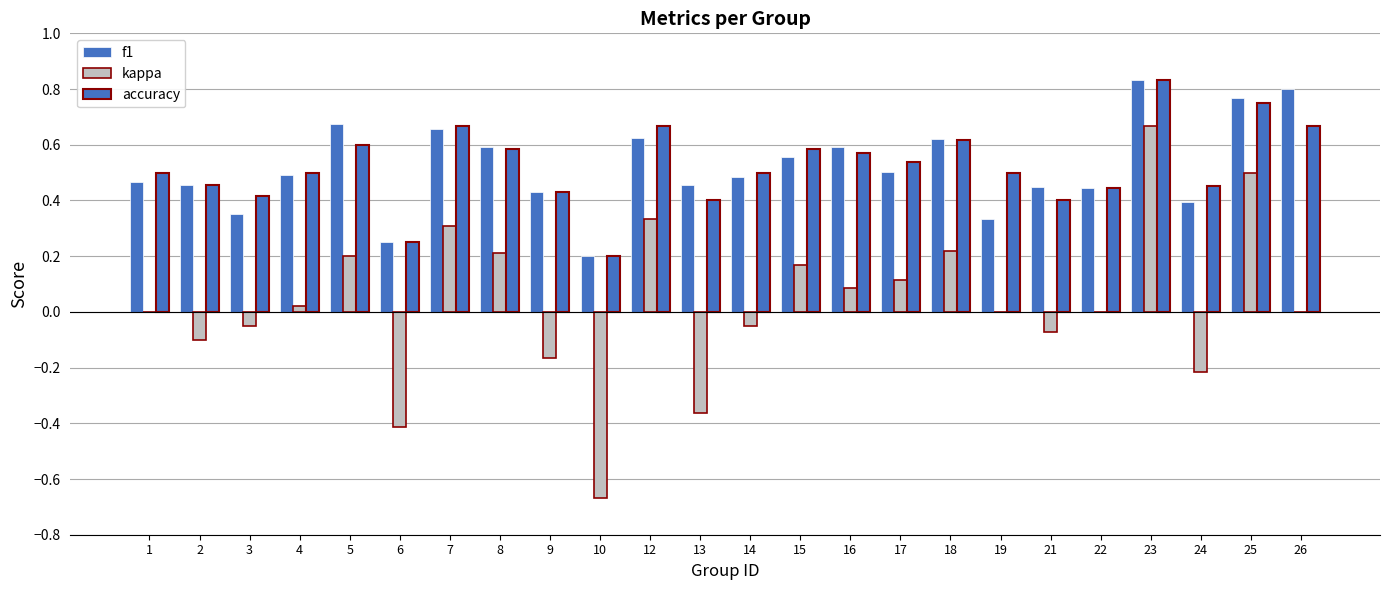

At which category is the sum across all series the highest?

23